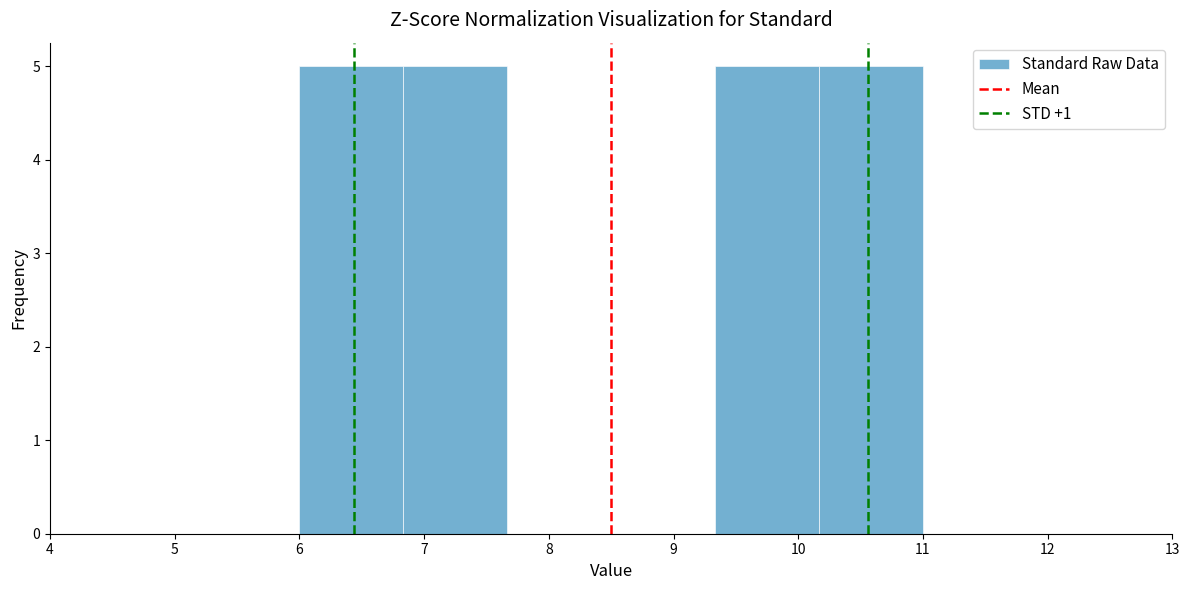

What is the height of the bar covering 6.8 to 7.7 on the x-axis? Neither the bar edges nor the heights are printed on the chart, so give them approximately, as read against the axes.

5